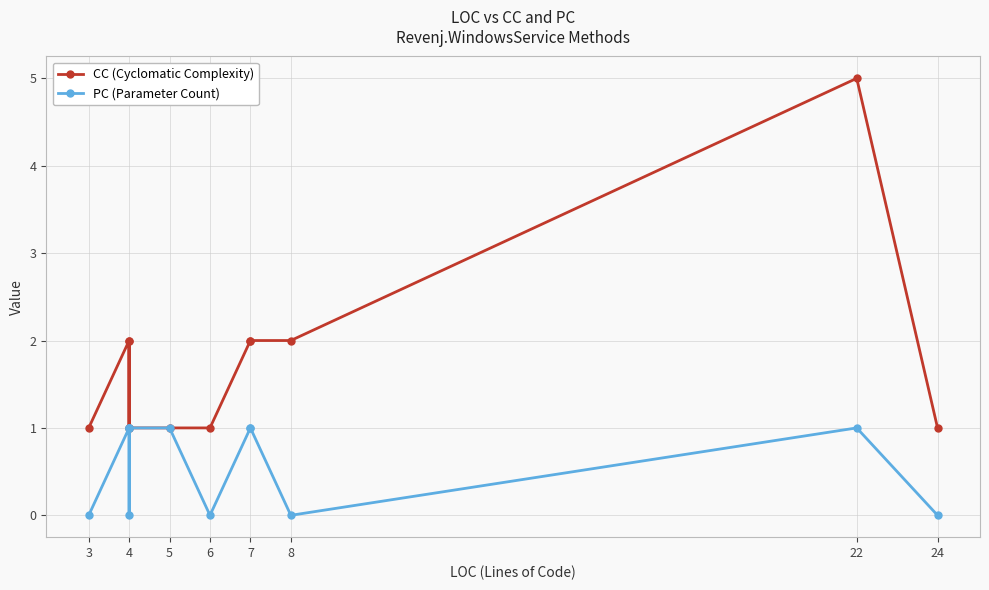

True or false: CC (Cyclomatic Complexity) has more than 2 points higher than both neighbors.

True